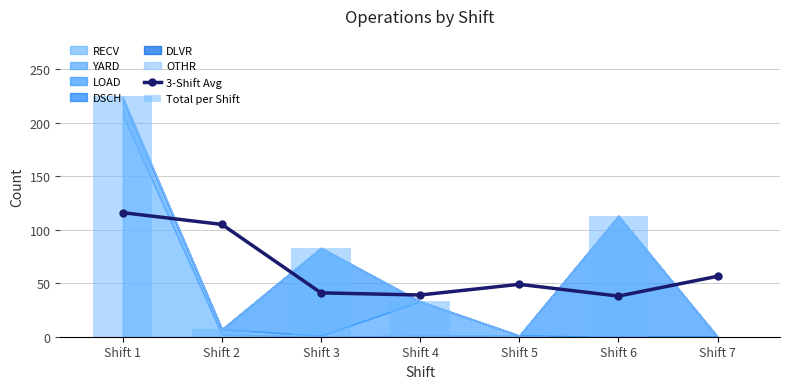

Which series has the widest spread of values?

Total per Shift